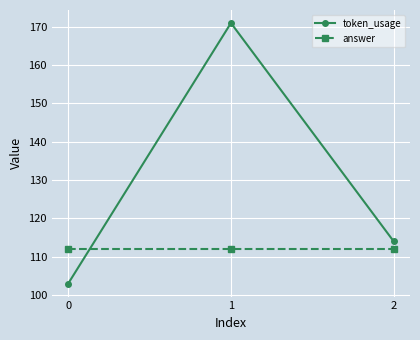

Reading right to left, what are all the values shown in this chart?

token_usage: 114	171	103
answer: 112	112	112